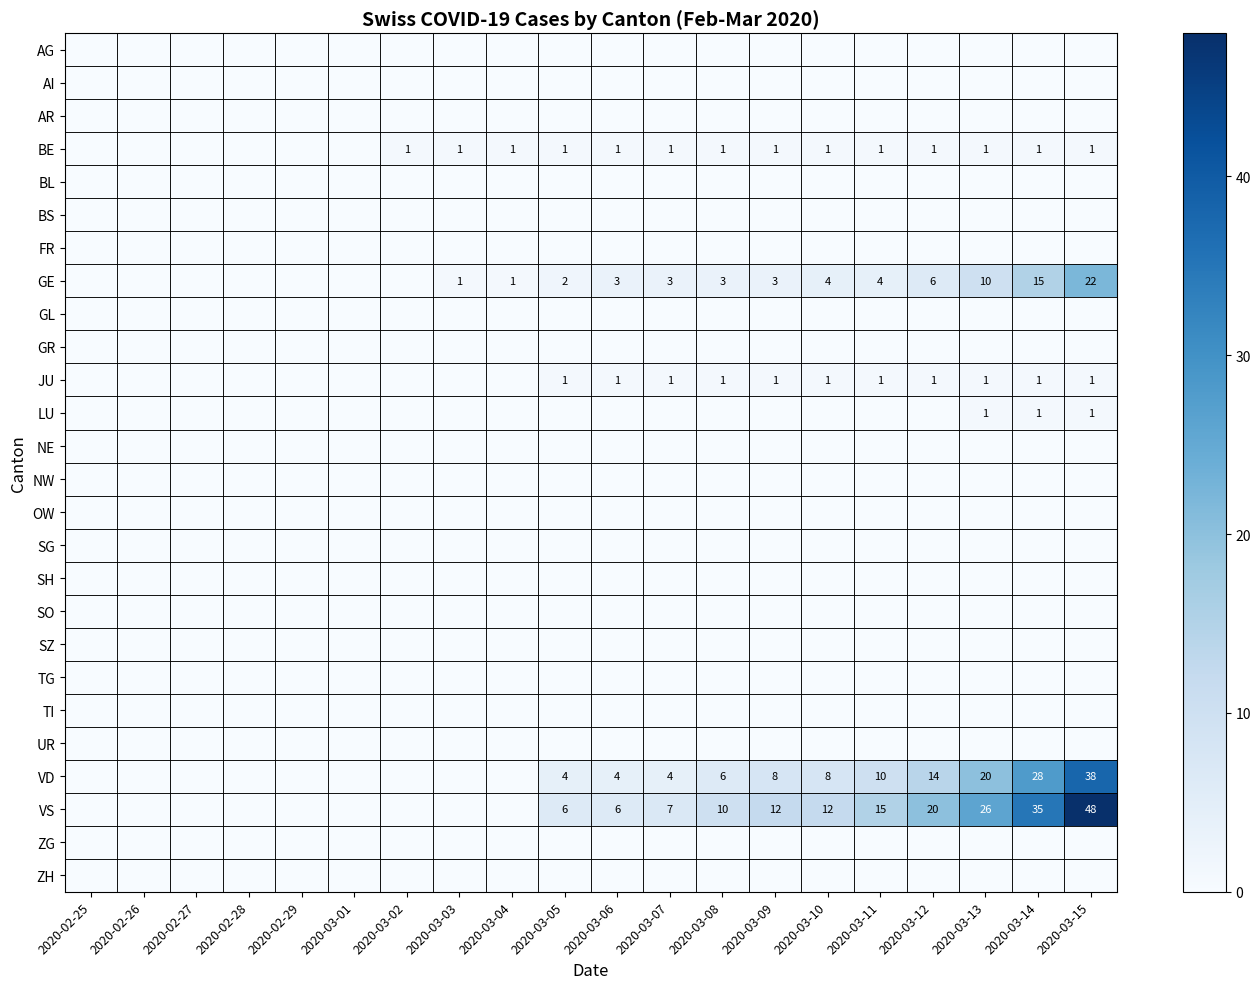

The GE series shows 3 at 2020-03-09. True or false?

True